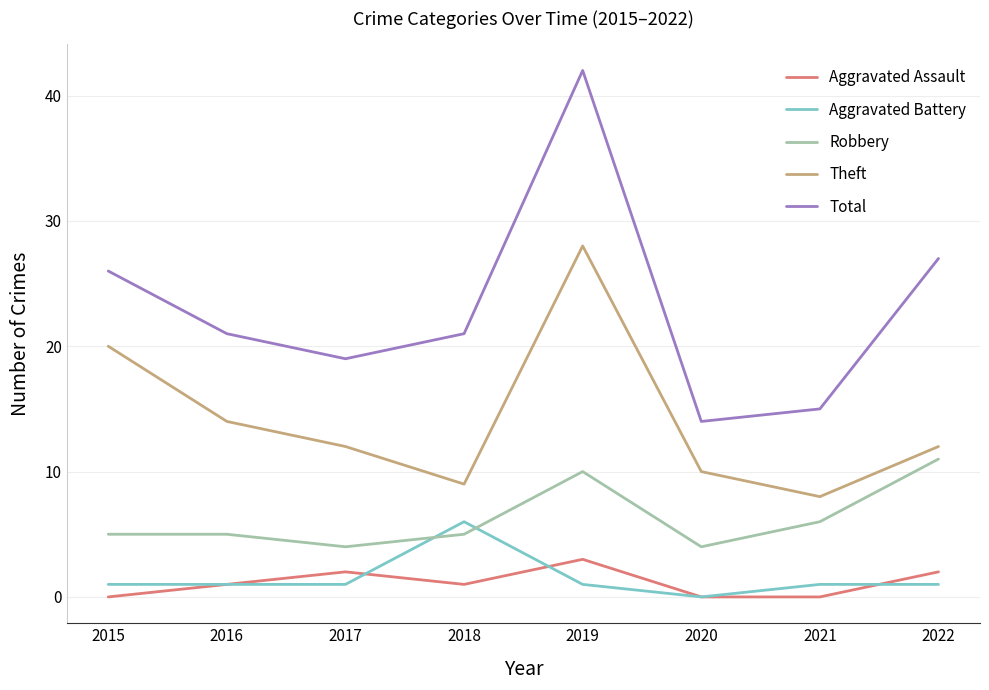

True or false: Total and Robbery cross at least once.

False